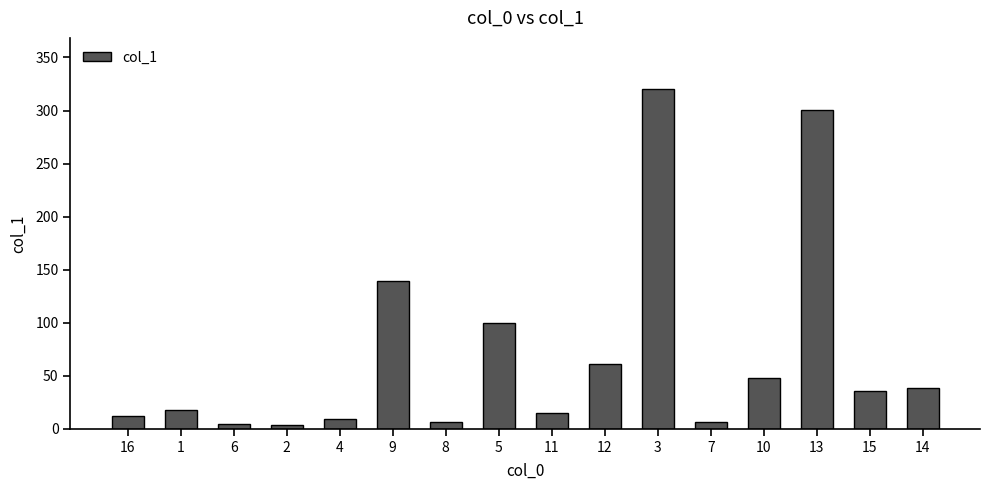

What is the change in value from 3 to 15?

-284.4